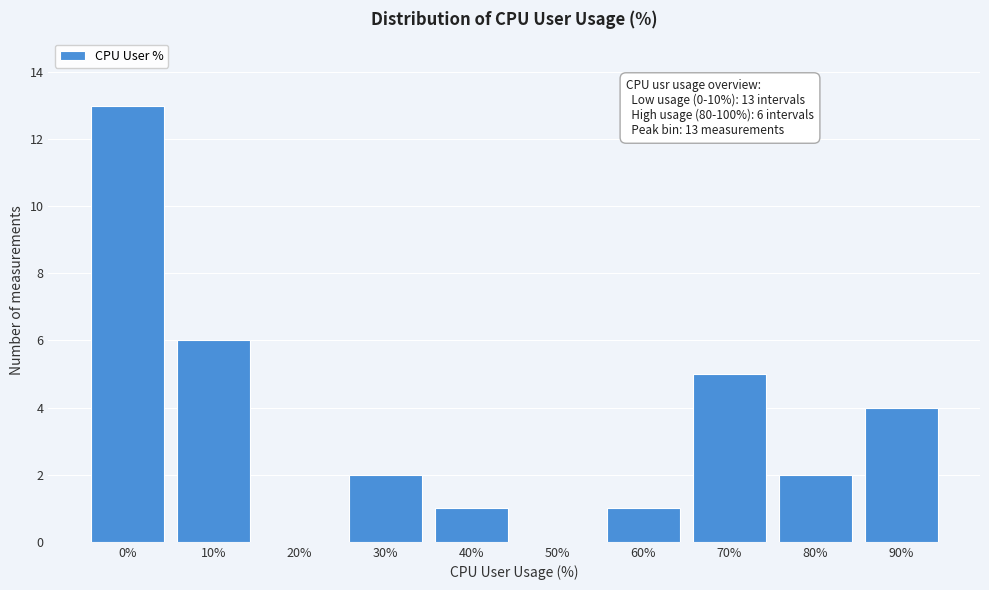

Reading left to right, list all the values displayed in this chart.

0%=13	10%=6	20%=0	30%=2	40%=1	50%=0	60%=1	70%=5	80%=2	90%=4